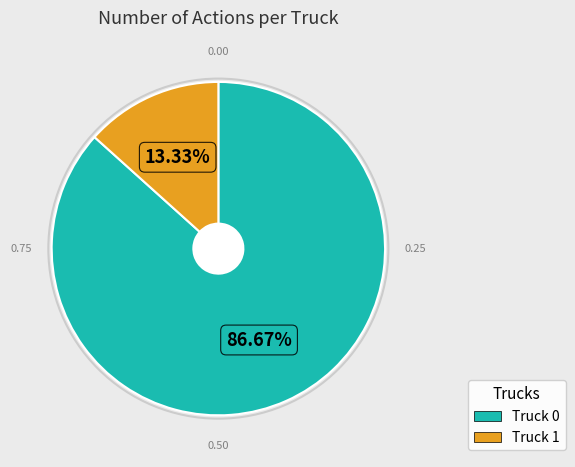

What is the majority slice?

Truck 0